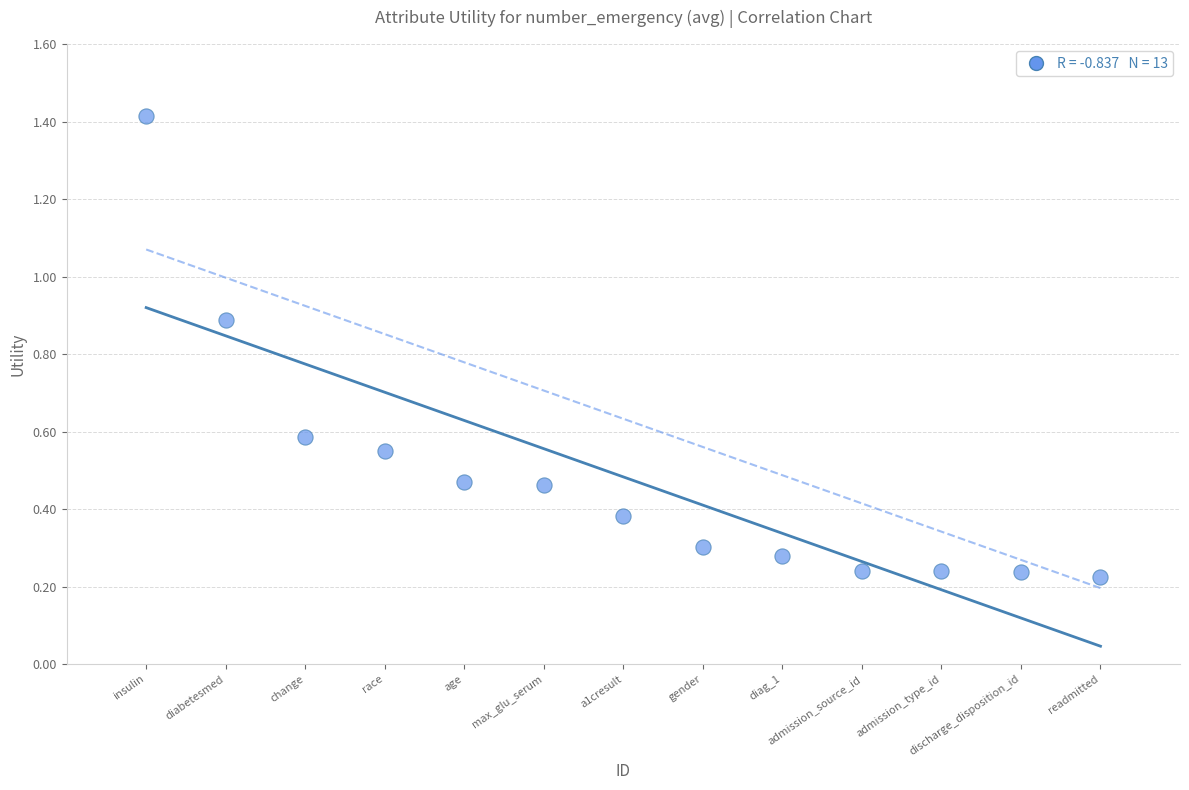

What is the range of X values (max minus min)?

12.0